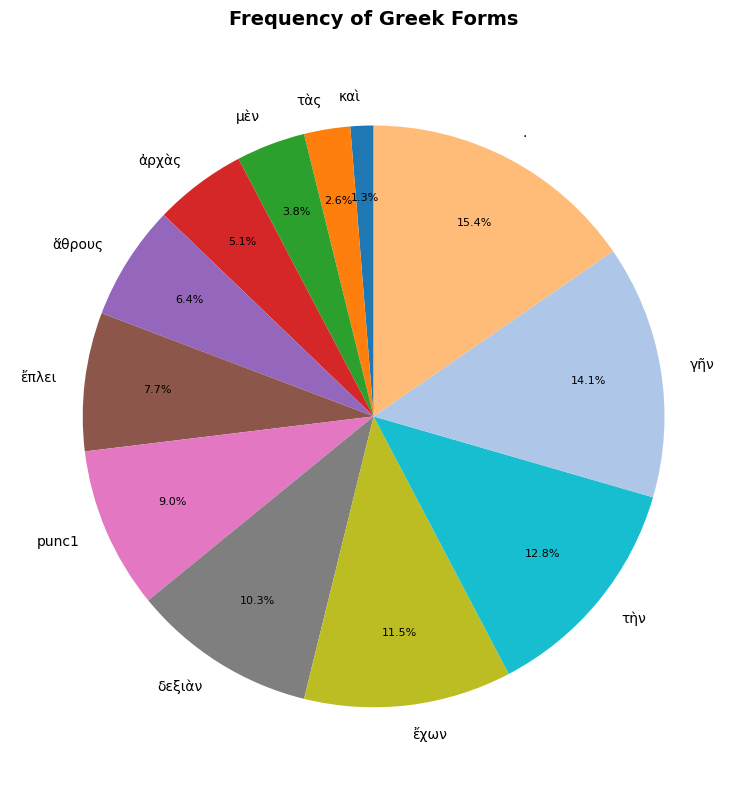

To the nearest percent, what is the combined percentage of γῆν and τὴν?

27%